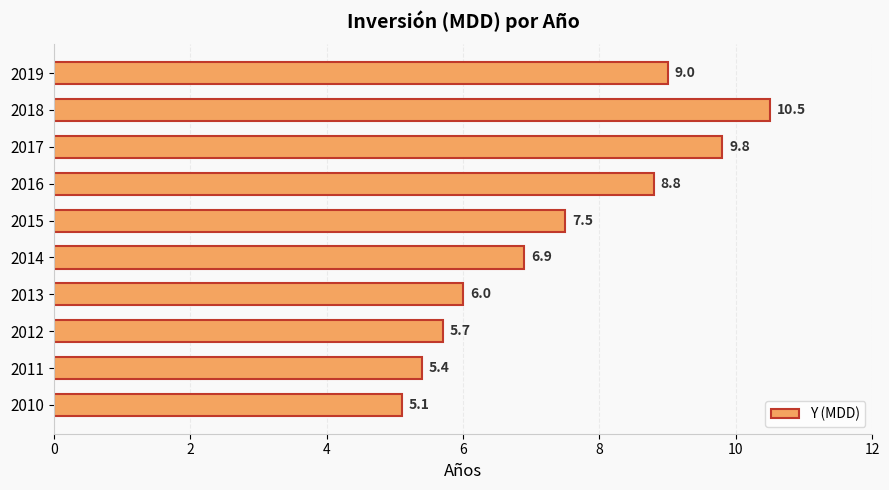

The value at 2017 is 6.4. True or false?

False